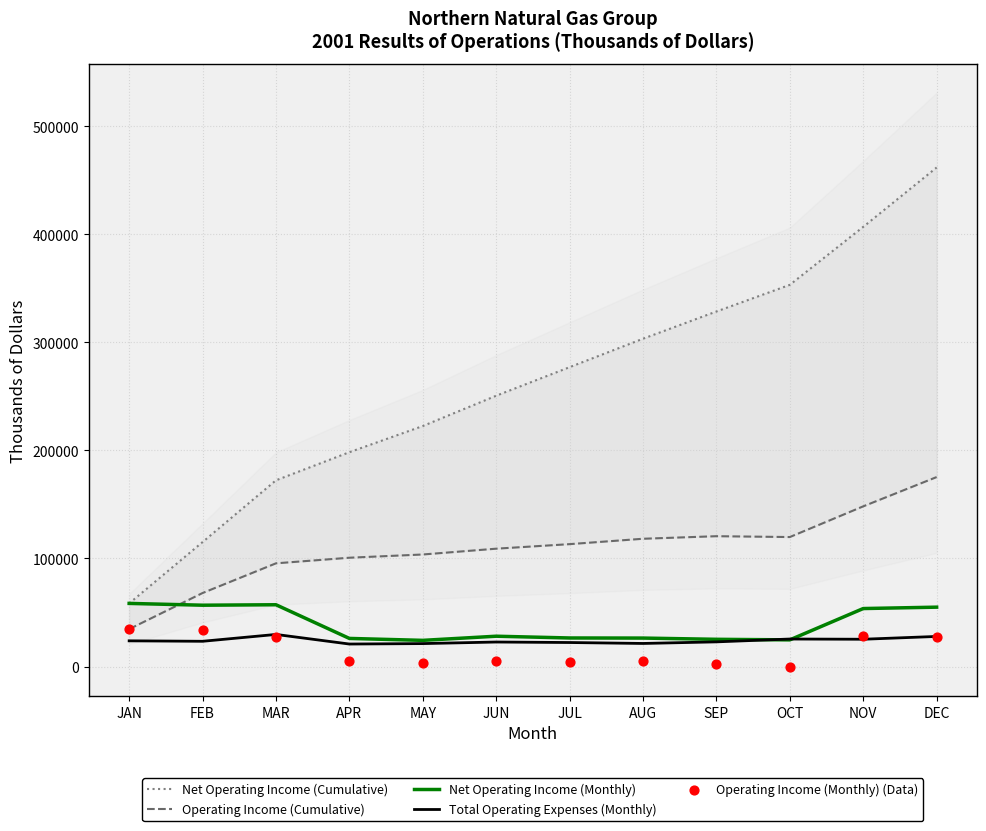

Which series has the largest total across all categories?

Net Operating Income (Cumulative)